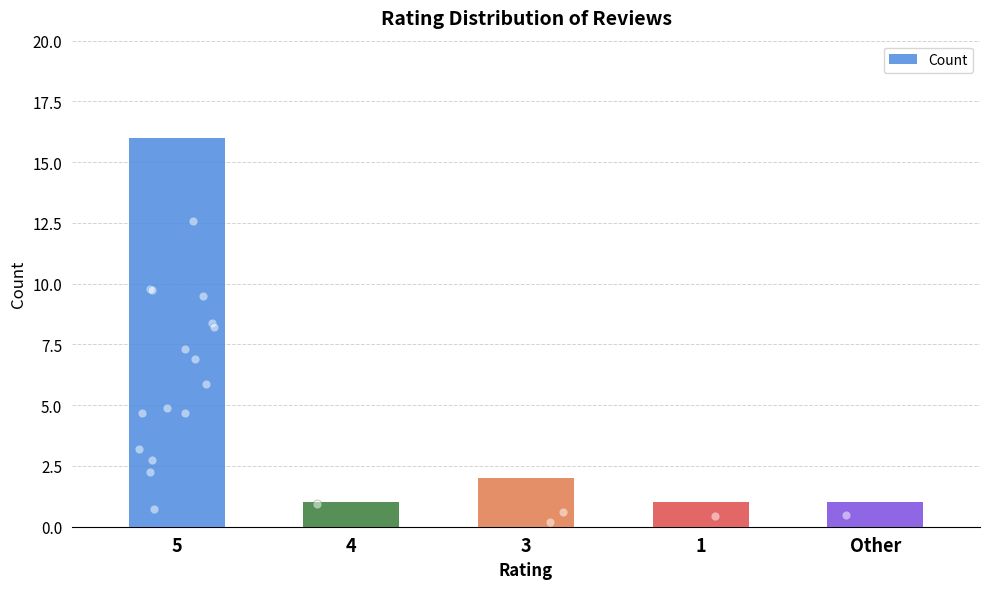

Between 4 and Other, which is larger?

4